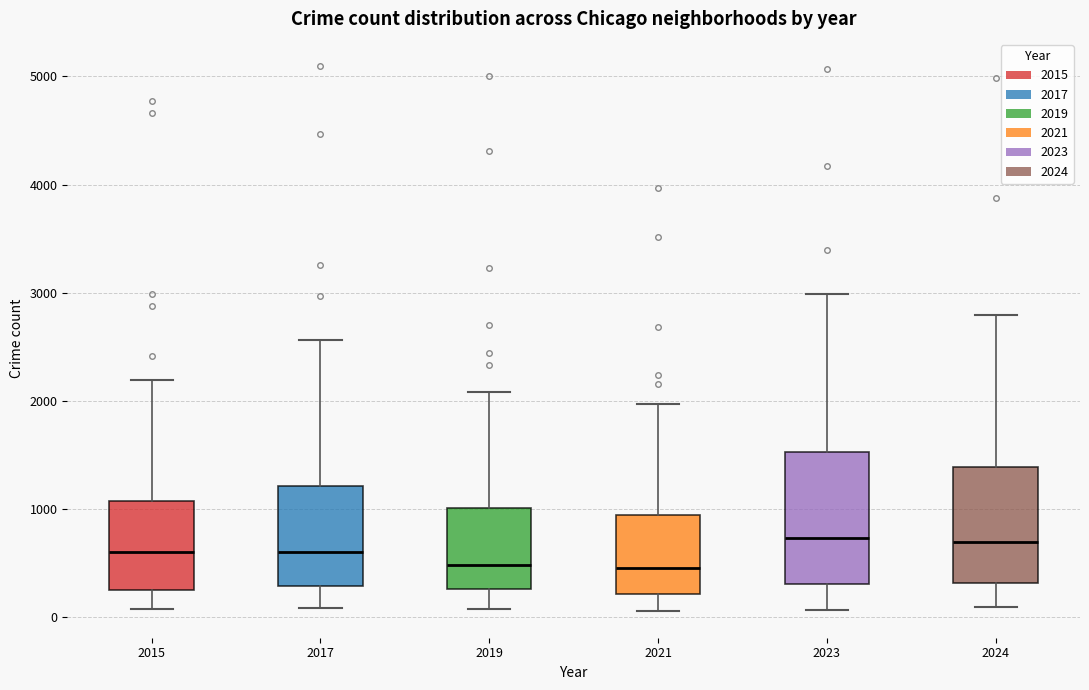

Reading left to right, transcribe this box plot: for each box, give where its median line is, the range the box spans, and where its two whiskers end, as read against the y-axis. The values are not printed on the chart, so give them approximately, as read against the axis.

2015: median 600, box 300 to 1100, whiskers 100 to 2200
2017: median 600, box 300 to 1200, whiskers 100 to 2600
2019: median 500, box 300 to 1000, whiskers 100 to 2100
2021: median 500, box 200 to 900, whiskers 100 to 2000
2023: median 700, box 300 to 1500, whiskers 100 to 3000
2024: median 700, box 300 to 1400, whiskers 100 to 2800